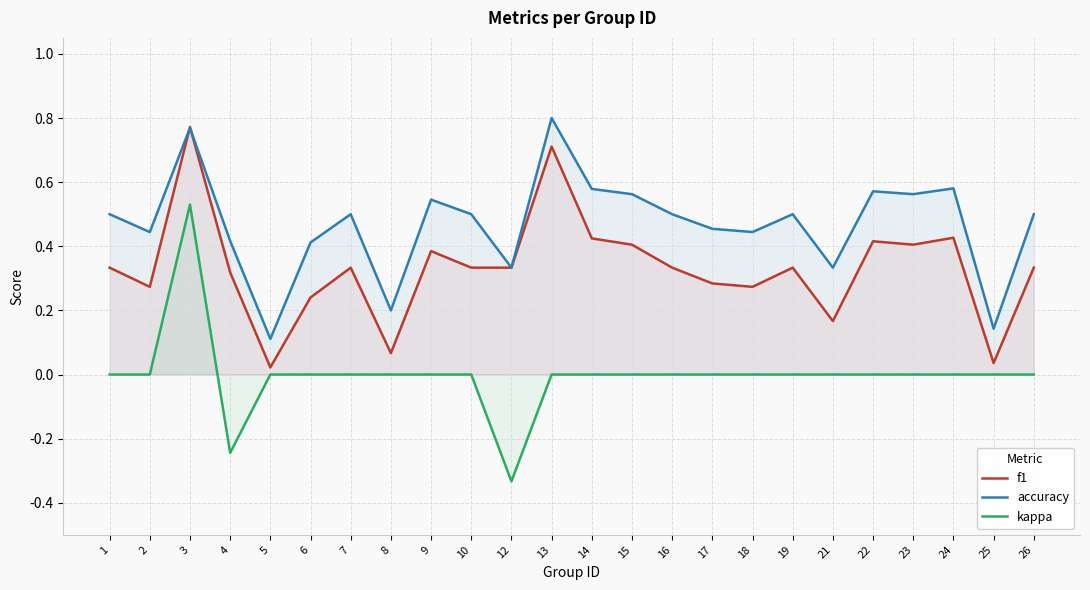

What is the value of the accuracy point at the 5th from the left?

0.1